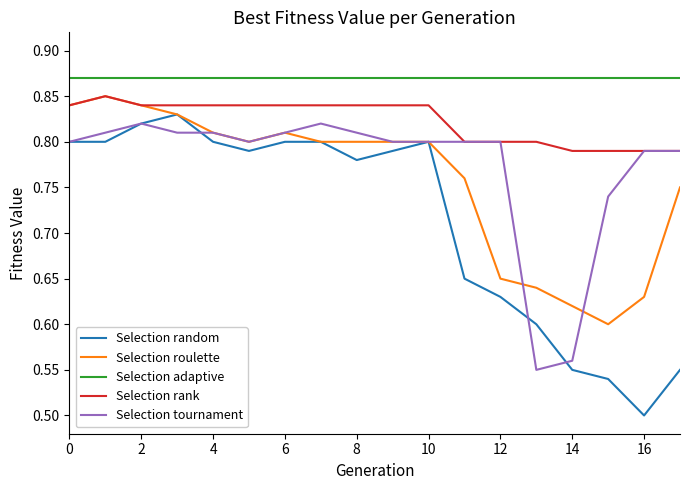

True or false: Selection roulette and Selection adaptive cross at least once.

False